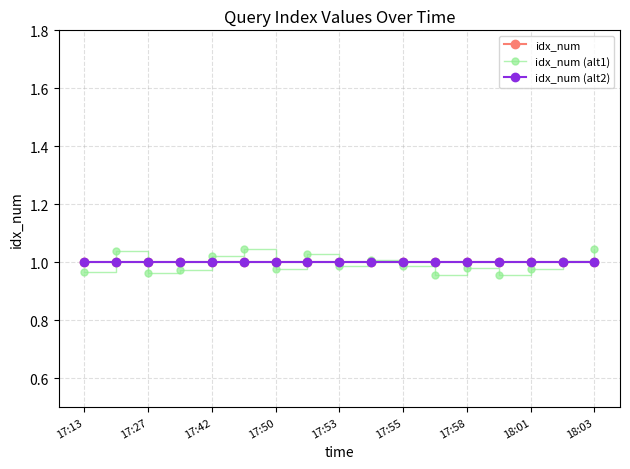

List the series in order of their peak value, highest first.

idx_num (alt1), idx_num, idx_num (alt2)